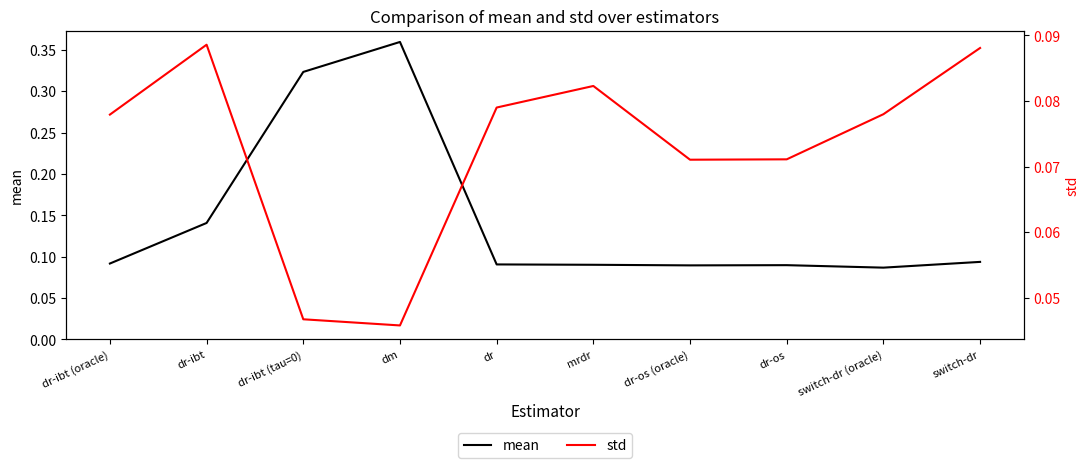

In mean, how many points are lower than both neighbors (excluding endpoints)?

2